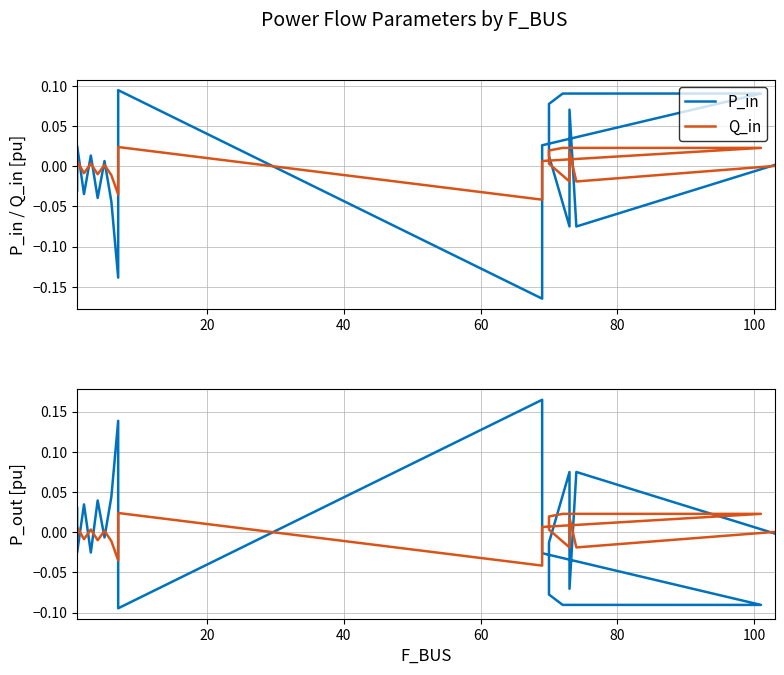

True or false: Q_in (ref) has more than 1 points higher than both neighbors.

True